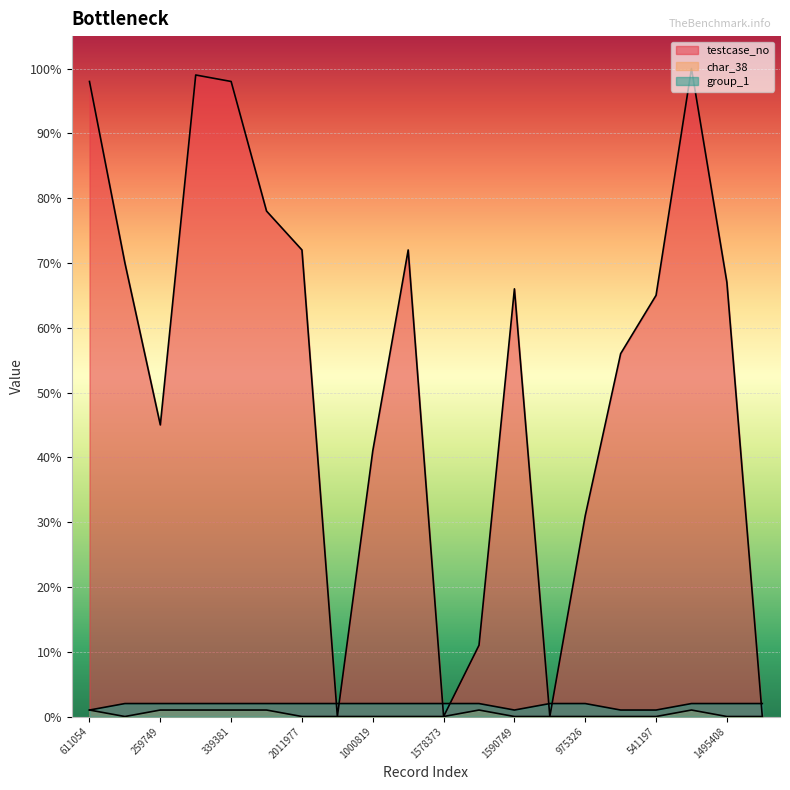

Between 172508 and 1059156, which series saw the biggest shift?

testcase_no